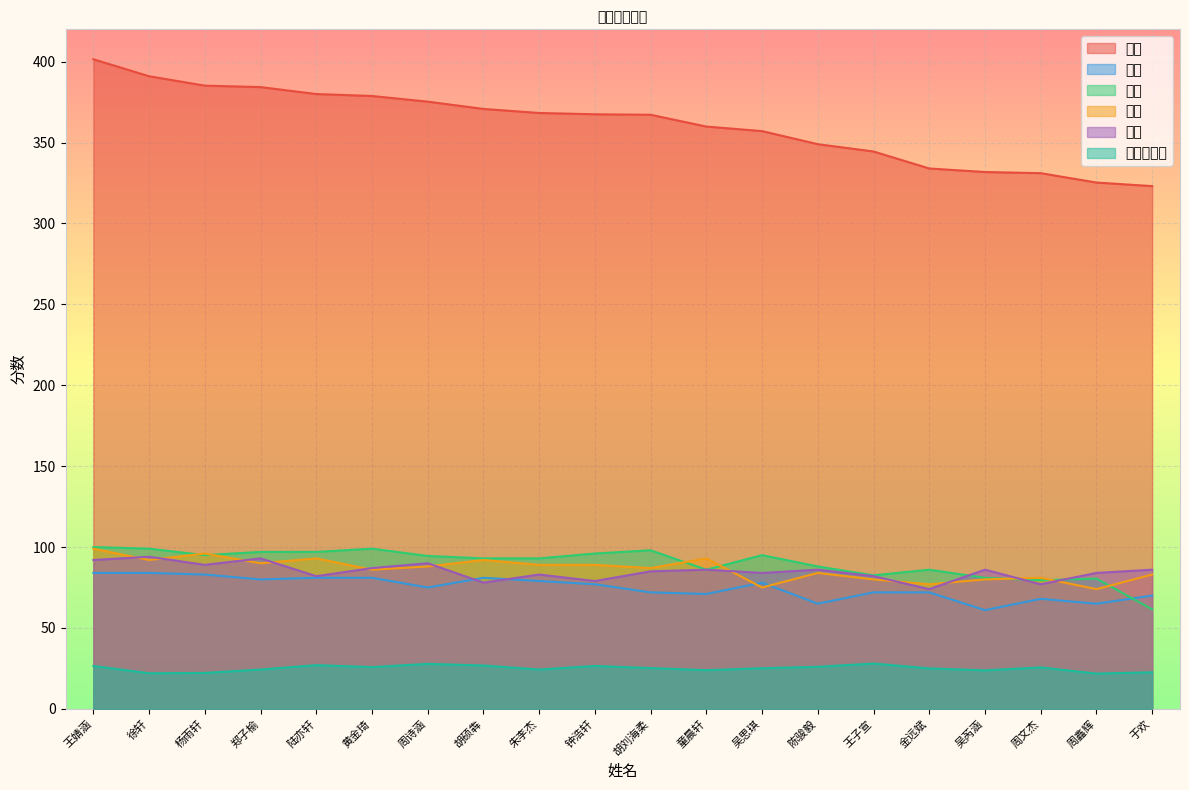

True or false: 英语 and 语文 cross at least once.

True